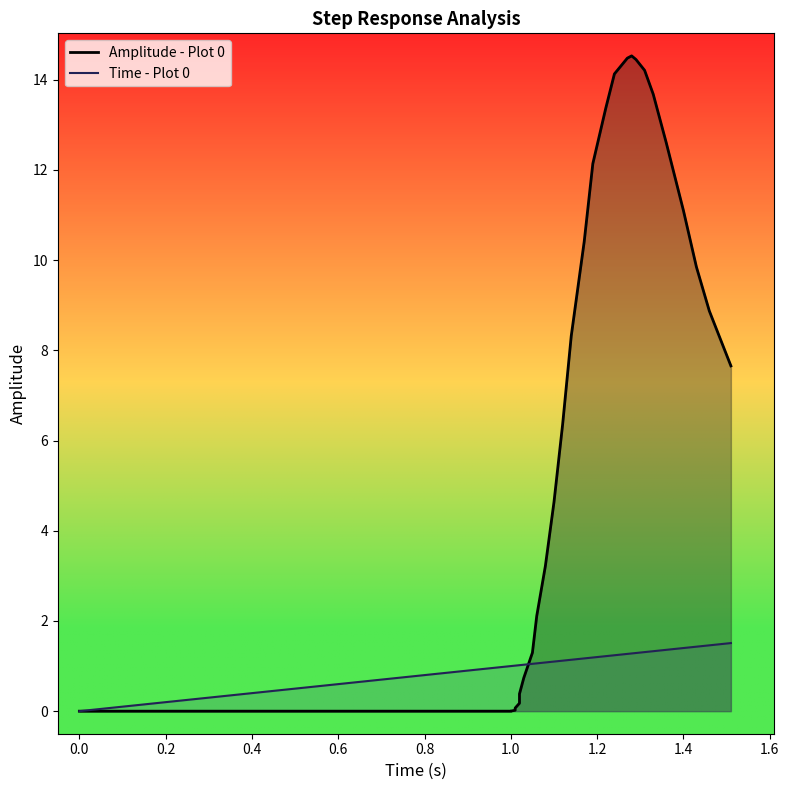

What are all the series names shown in the legend?

Amplitude - Plot 0, Time - Plot 0